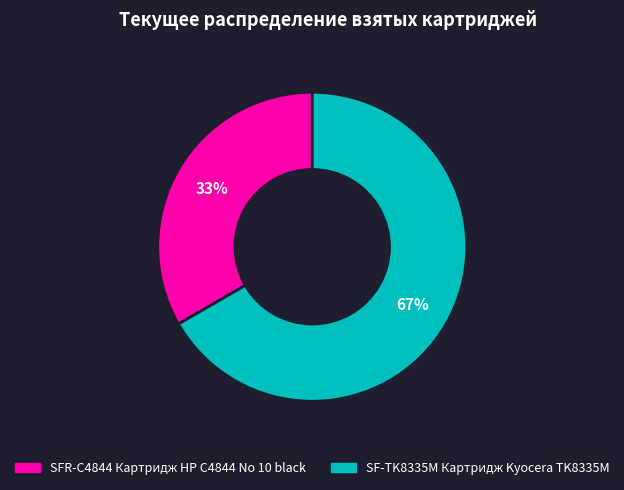

To the nearest percent, what percentage of the pie is SF-TK8335M Картридж Kyocera TK8335M?

67%